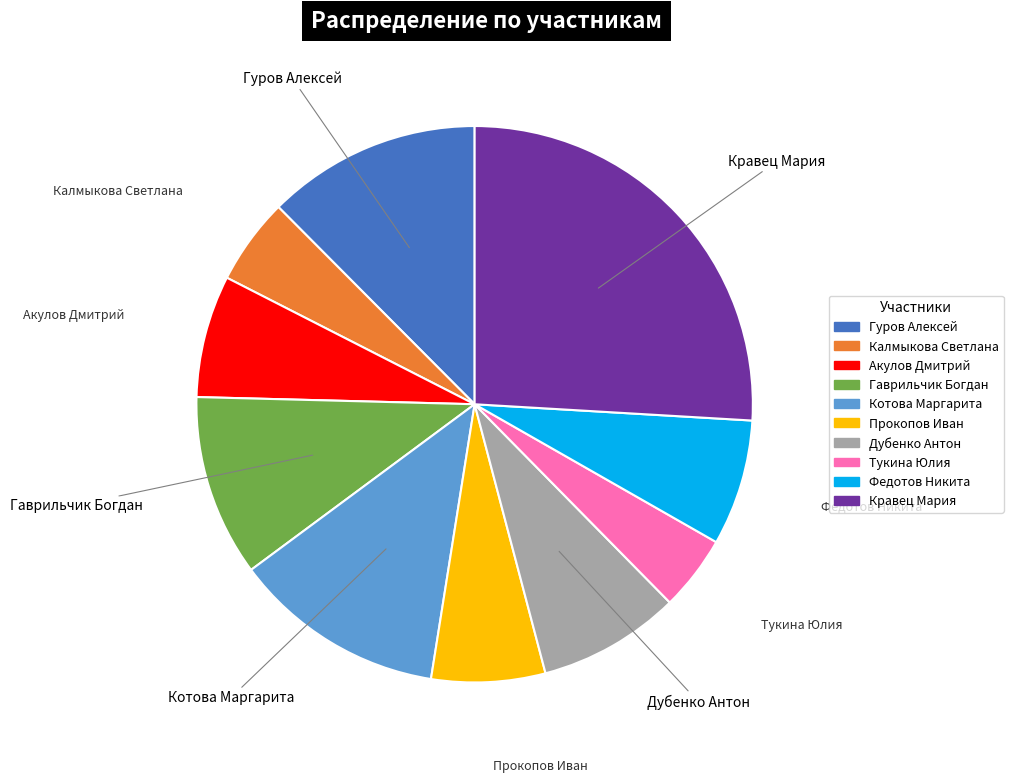

True or false: Гуров Алексей accounts for 12% of the total.

True